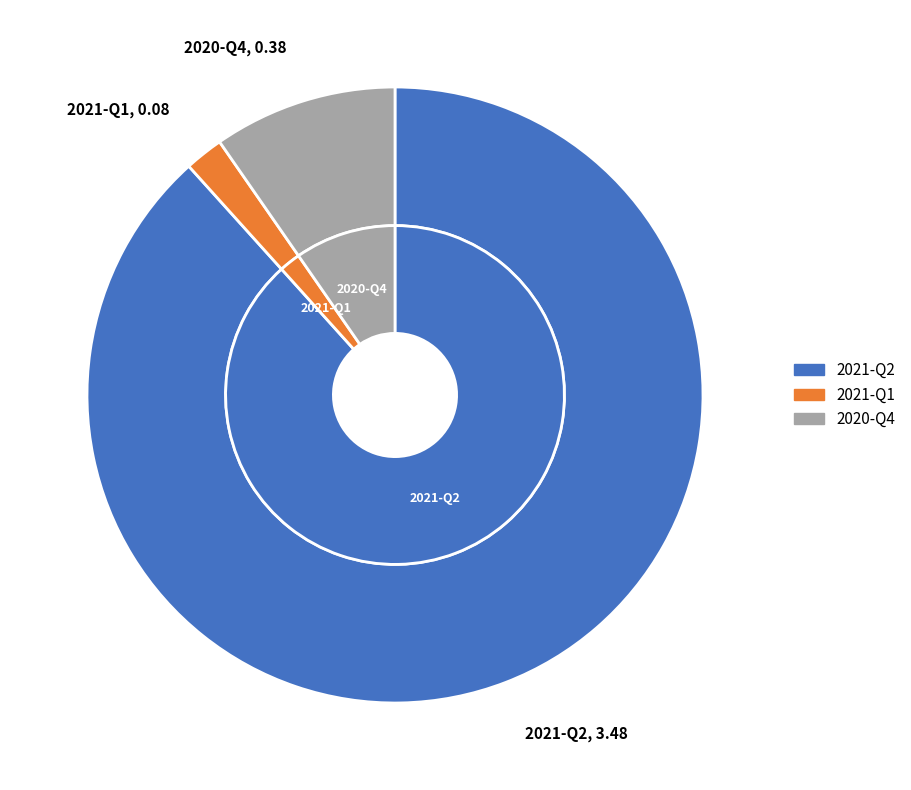

Which slice represents more than half of the pie?

2021-Q2